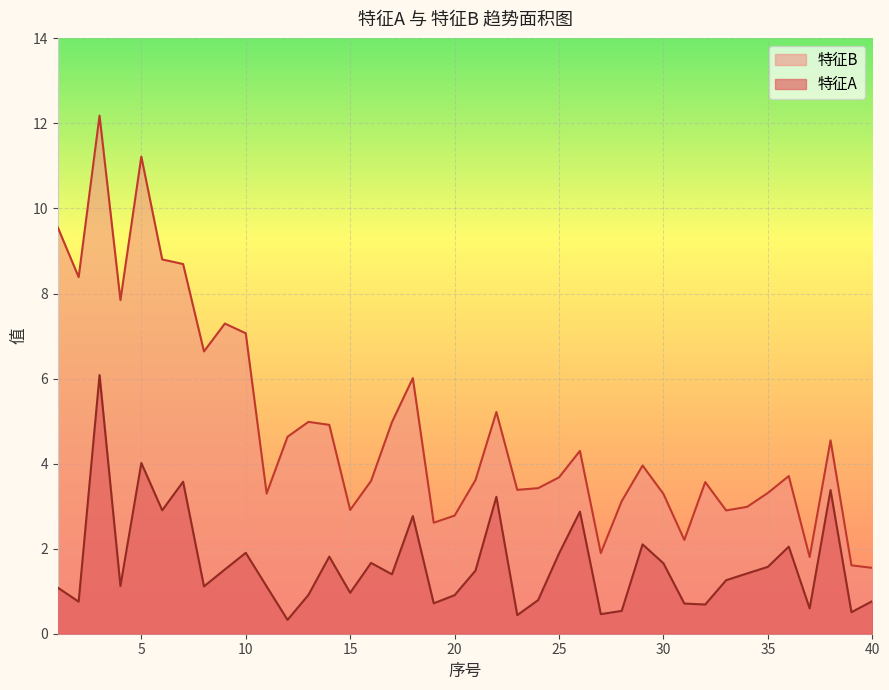

True or false: 特征B has more than 1 interior local peaks.

True